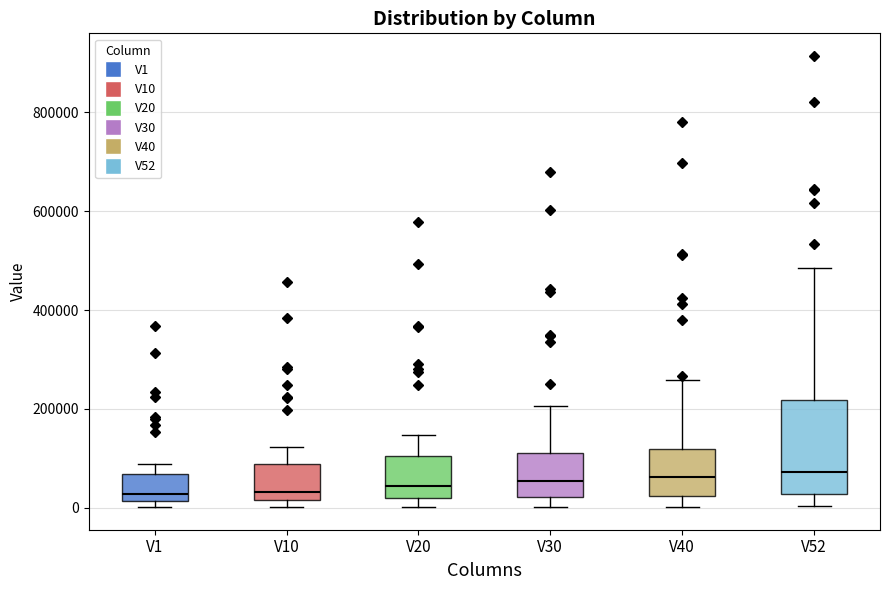

Reading left to right, transcribe this box plot: for each box, give where its median line is, the range the box spans, and where its two whiskers end, as read against the y-axis. The values are not printed on the chart, so give them approximately, as read against the axis.

V1: median 20000 (just above the box's lower edge), box 20000 to 60000, whiskers 0 to 80000
V10: median 40000, box 20000 to 80000, whiskers 0 to 120000
V20: median 40000, box 20000 to 100000, whiskers 0 to 140000
V30: median 60000, box 20000 to 120000, whiskers 0 to 200000
V40: median 60000, box 20000 to 120000, whiskers 0 to 260000
V52: median 80000, box 20000 to 220000, whiskers 0 to 480000